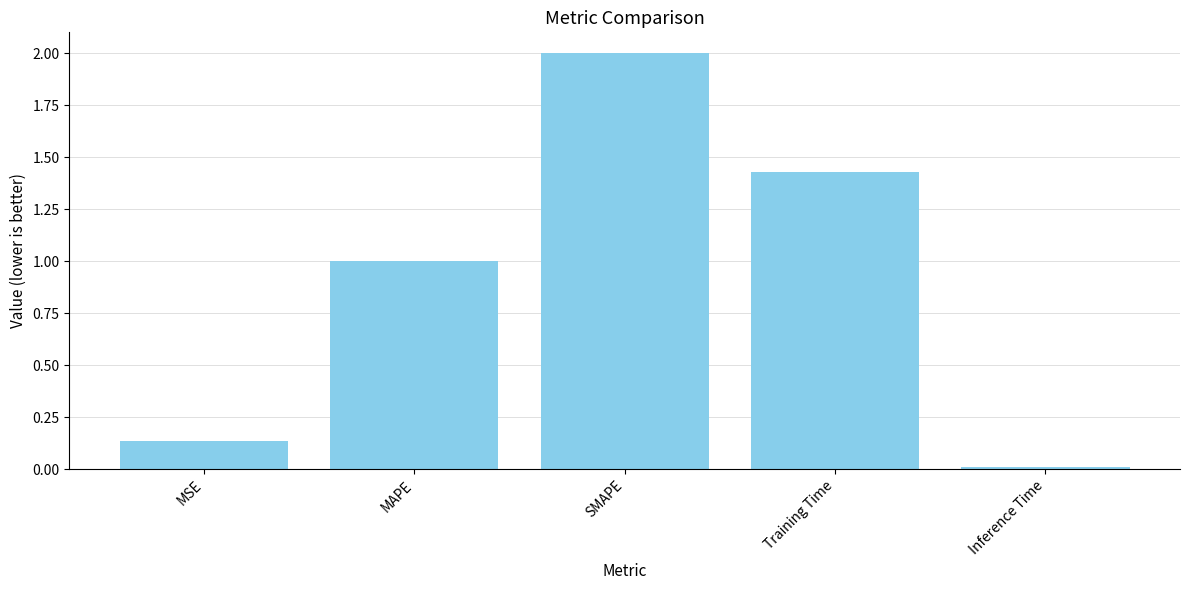

What is the label of the 5th bar from the right?

MSE